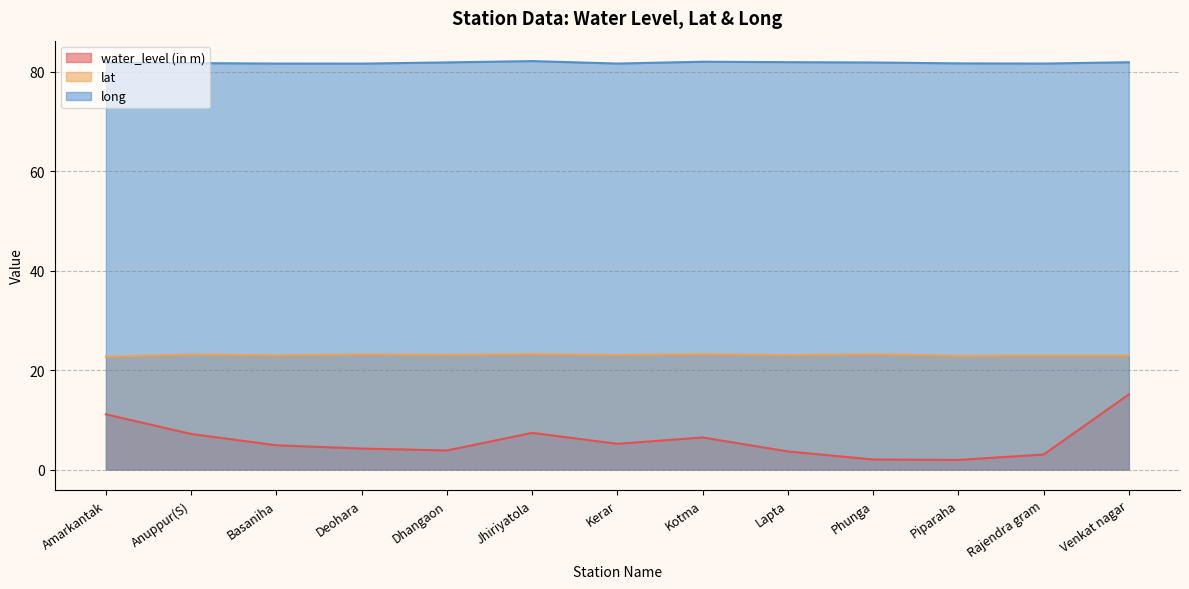

What is the value of the water_level (in m) point at the 12th from the left?

3.0